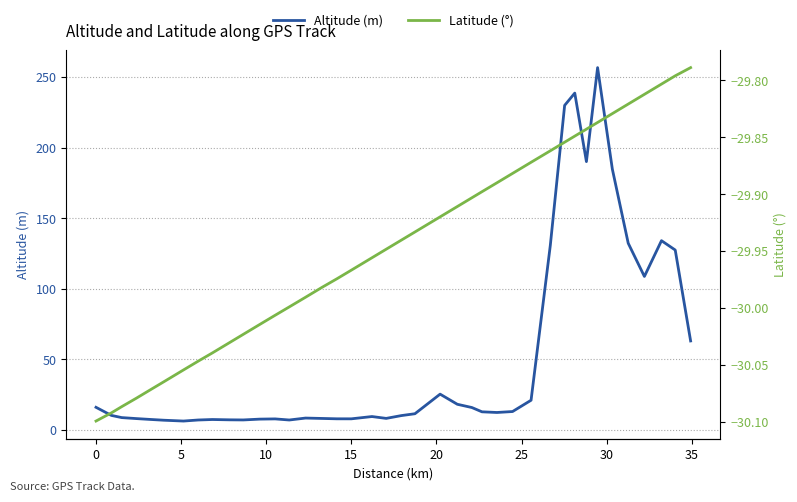

Rank the series by their maximum value, from highest to lowest.

Altitude (m), Latitude (°)